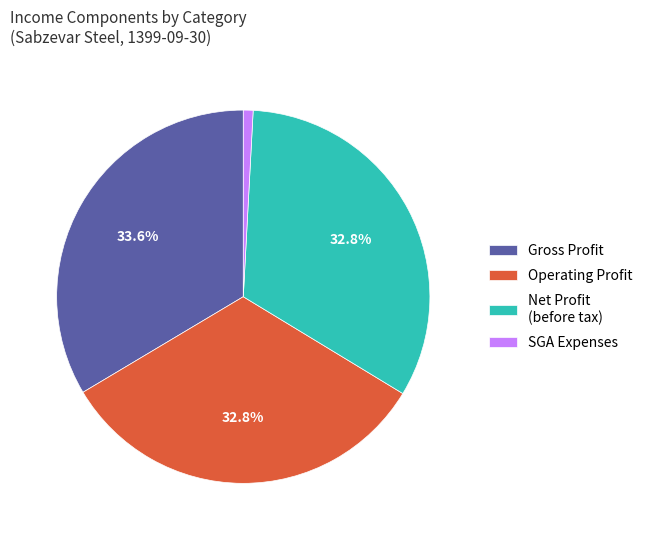

Which category has the biggest portion of the pie?

Gross Profit